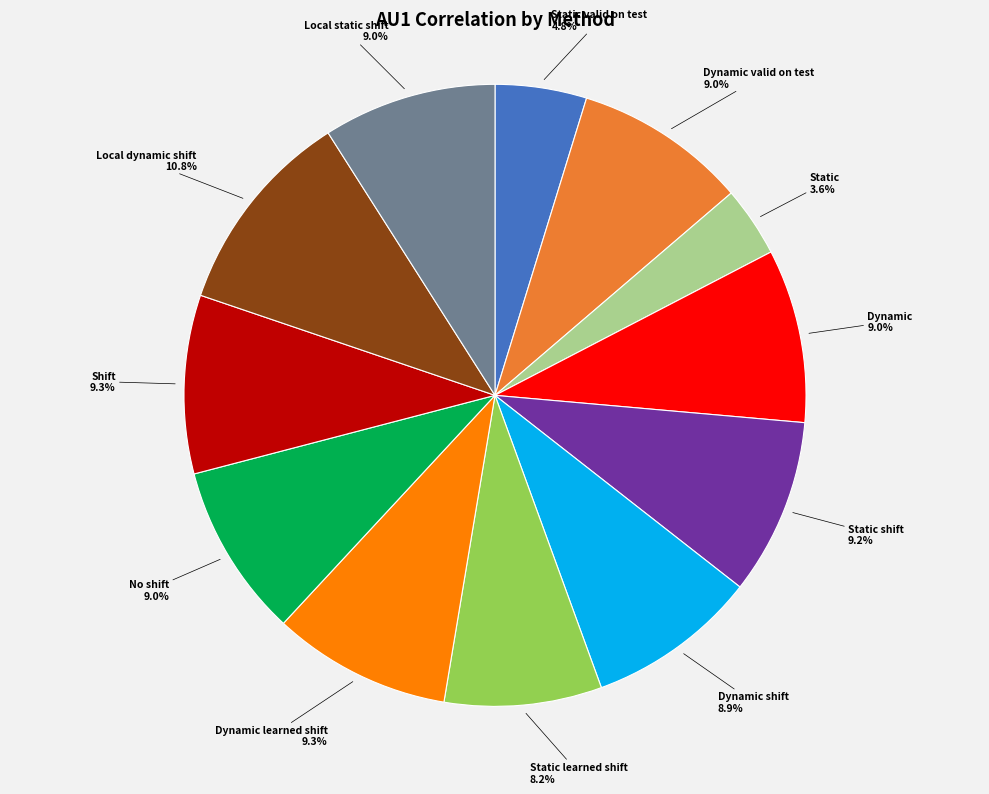

Does any single category account for the majority?

No